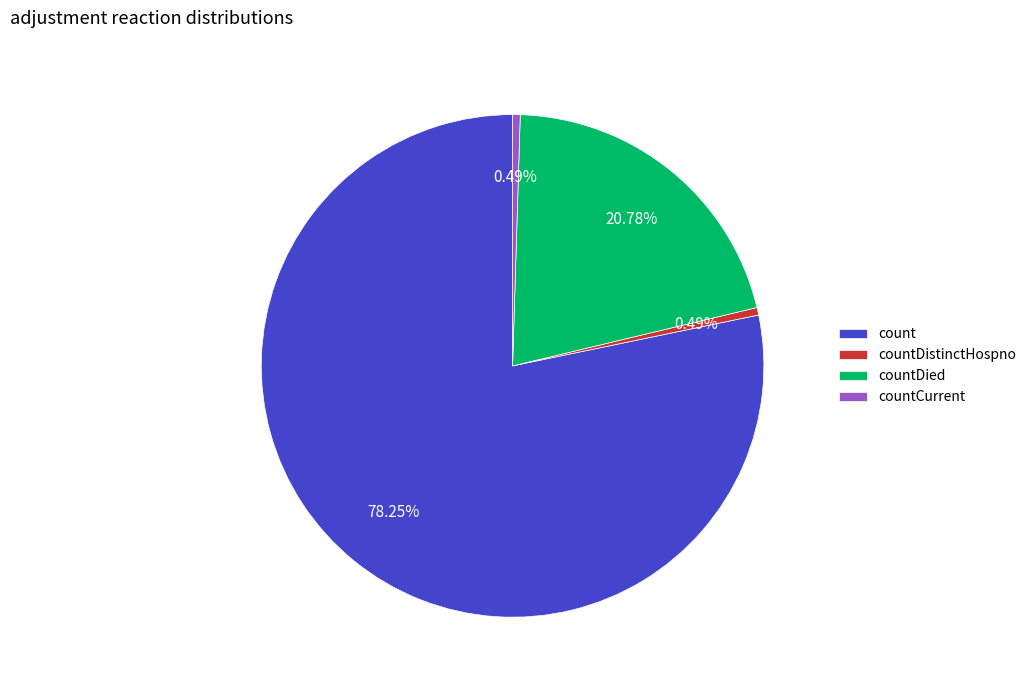

Combined, do countCurrent and countDistinctHospno account for over 50%?

No